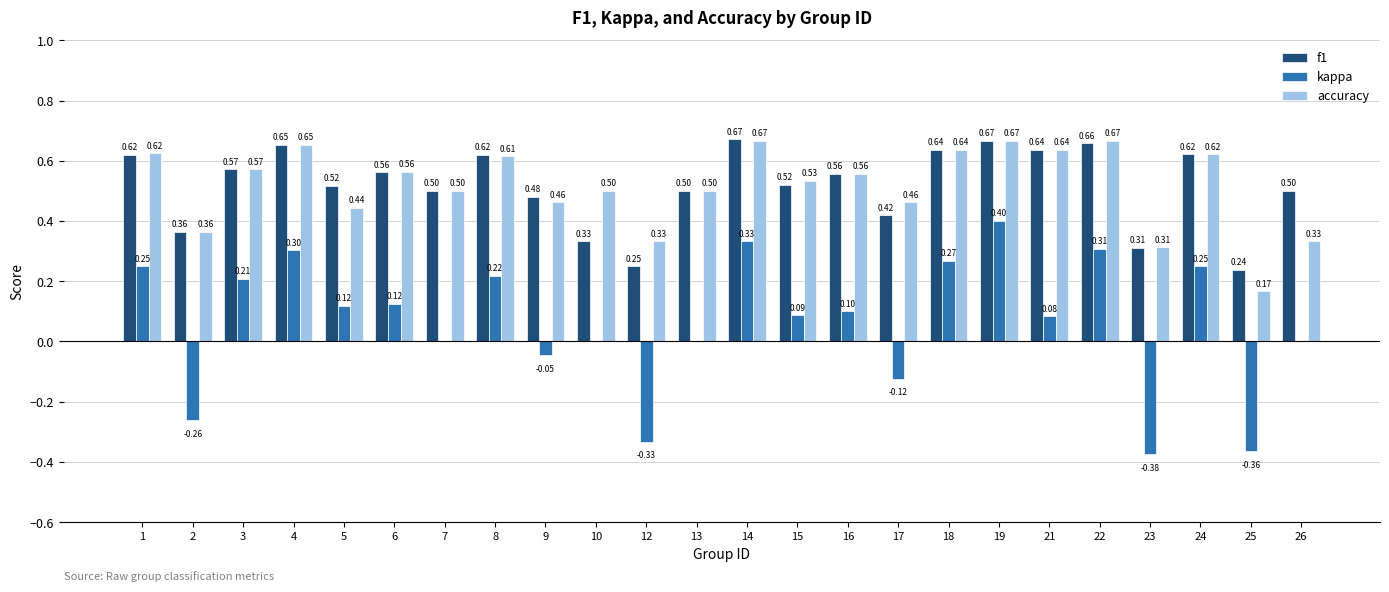

How many series are shown in this chart?

3